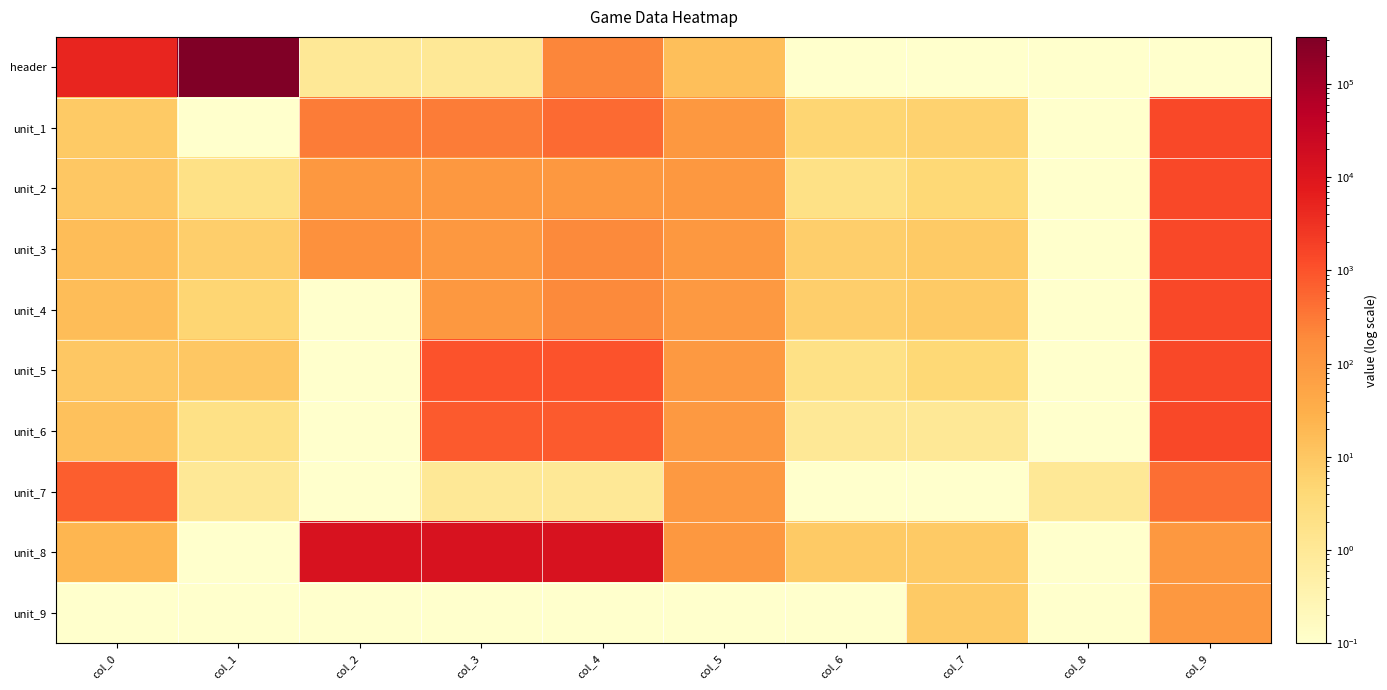

Reading left to right, extract all data points from this chart.

header: col_0=5000.0	col_1=320000.0	col_2=1.0	col_3=1.0	col_4=217.0	col_5=15.0	col_6=0.1	col_7=0.1	col_8=0.1	col_9=0.1
unit_1: col_0=9.0	col_1=0.1	col_2=300.0	col_3=300.0	col_4=500.0	col_5=100.0	col_6=5.0	col_7=6.0	col_8=0.1	col_9=1468.0
unit_2: col_0=10.0	col_1=2.0	col_2=100.0	col_3=100.0	col_4=100.0	col_5=100.0	col_6=2.0	col_7=4.0	col_8=0.1	col_9=1468.0
unit_3: col_0=16.0	col_1=7.0	col_2=150.0	col_3=100.0	col_4=200.0	col_5=100.0	col_6=7.0	col_7=9.0	col_8=0.1	col_9=1468.0
unit_4: col_0=16.0	col_1=5.0	col_2=0.1	col_3=100.0	col_4=200.0	col_5=99.0	col_6=7.0	col_7=9.0	col_8=0.1	col_9=1468.0
unit_5: col_0=10.0	col_1=10.0	col_2=0.1	col_3=1000.0	col_4=1000.0	col_5=99.0	col_6=2.0	col_7=4.0	col_8=0.1	col_9=1468.0
unit_6: col_0=13.0	col_1=2.0	col_2=0.1	col_3=800.0	col_4=800.0	col_5=99.0	col_6=1.0	col_7=1.0	col_8=0.1	col_9=1468.0
unit_7: col_0=692.0	col_1=1.0	col_2=0.1	col_3=1.0	col_4=1.0	col_5=99.0	col_6=0.1	col_7=0.1	col_8=1.0	col_9=436.0
unit_8: col_0=23.0	col_1=0.1	col_2=13500.0	col_3=13500.0	col_4=13500.0	col_5=100.0	col_6=9.0	col_7=9.0	col_8=0.1	col_9=100.0
unit_9: col_0=0.1	col_1=0.1	col_2=0.1	col_3=0.1	col_4=0.1	col_5=0.1	col_6=0.1	col_7=9.0	col_8=0.1	col_9=100.0